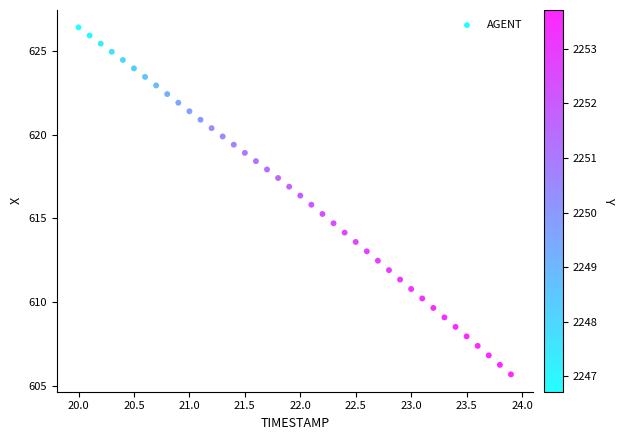

What is the range of X values (max minus min)?

3.9